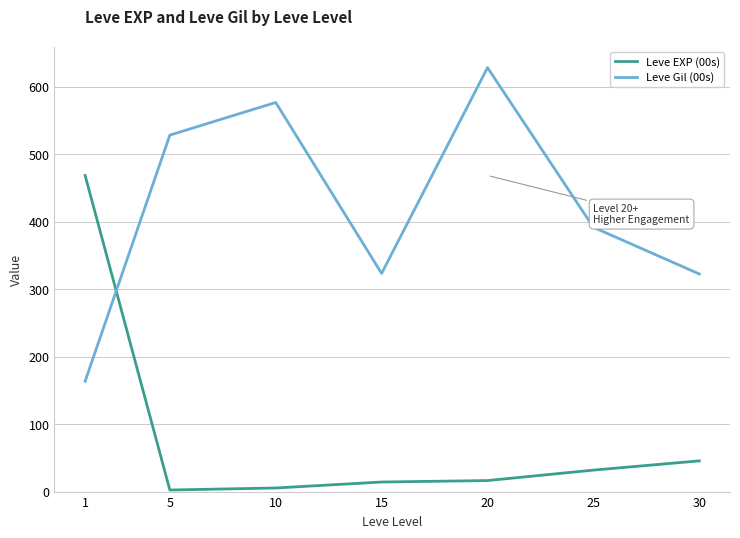

What is the spread (max minus min) of values at 20?

612.0